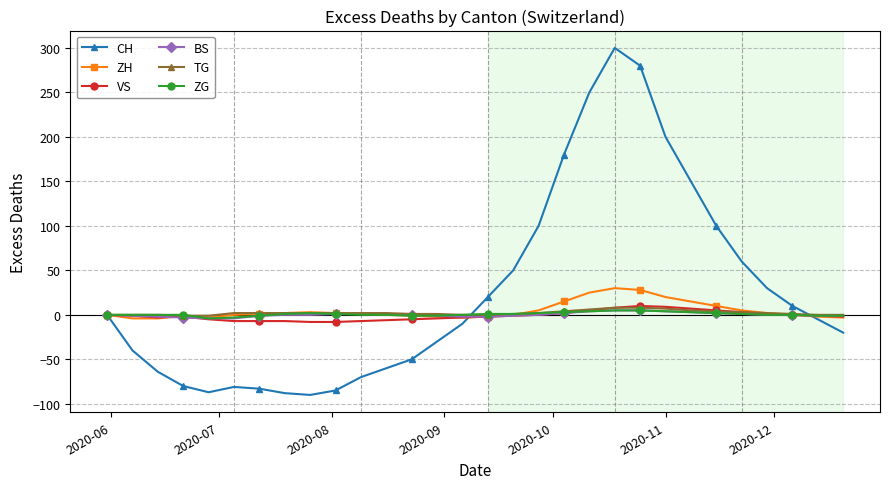

How many data points does each series have?

30